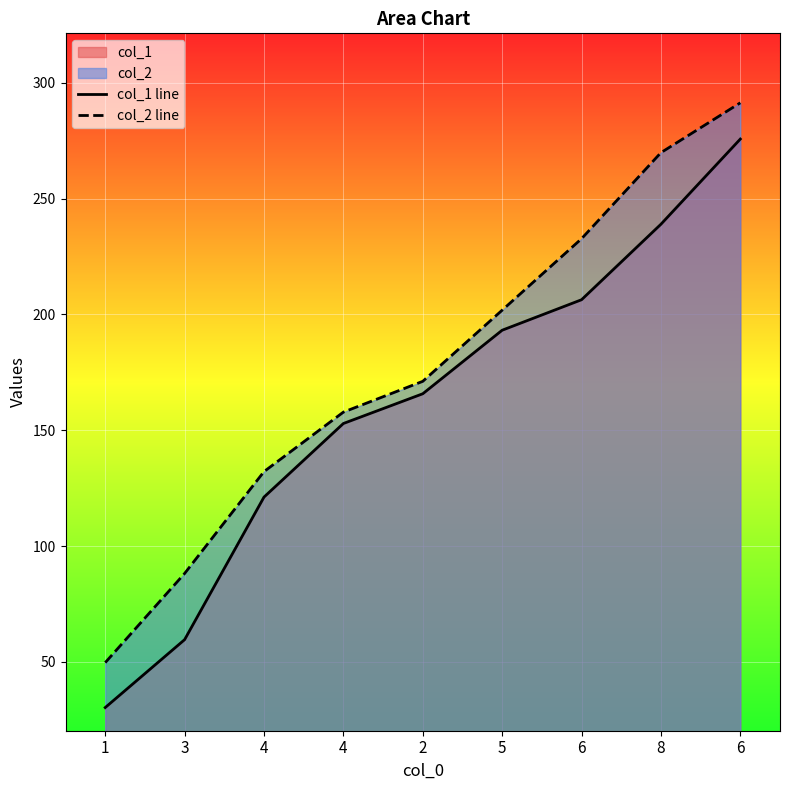

True or false: col_1 line has more than 2 points higher than both neighbors.

False